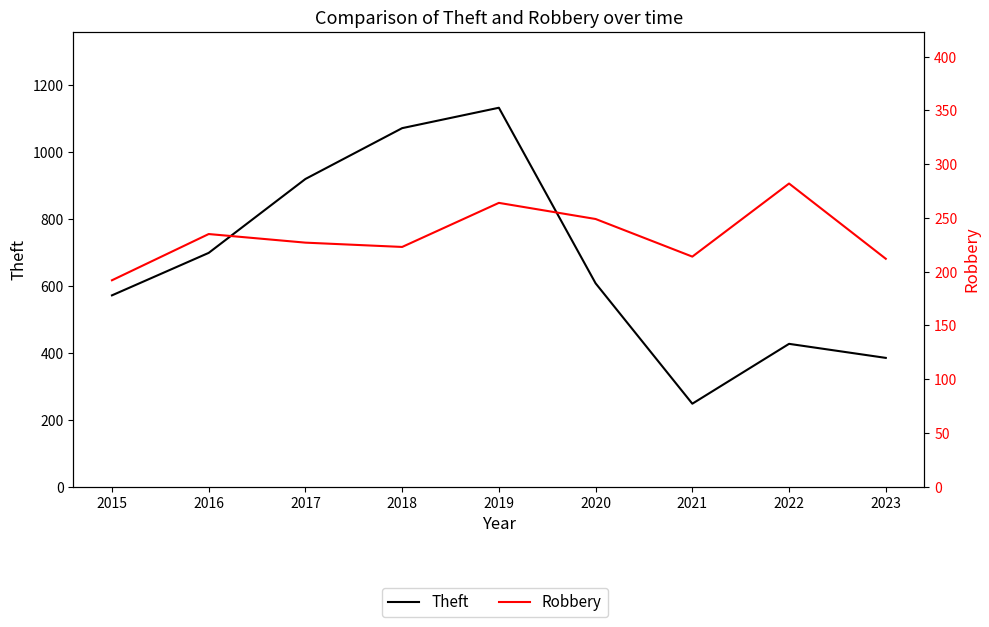

How many values in the Robbery series exceed 227?

4